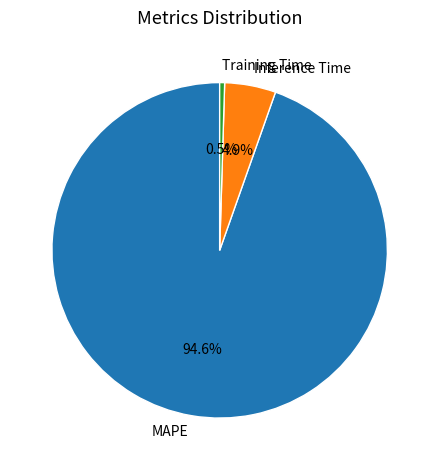

Does Inference Time account for over 50% of the chart?

No